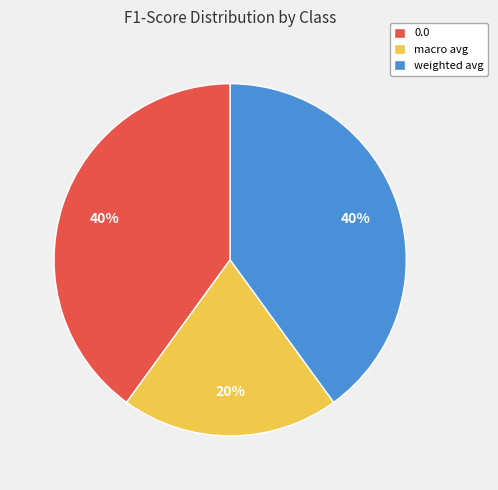

What percentage is the 0.0 slice, to the nearest percent?

40%